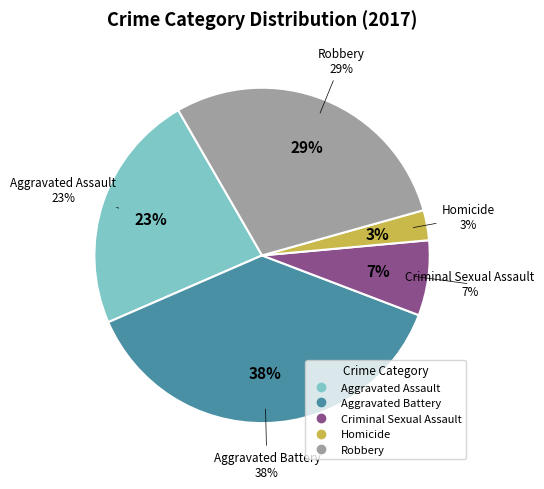

Does any single category account for the majority?

No